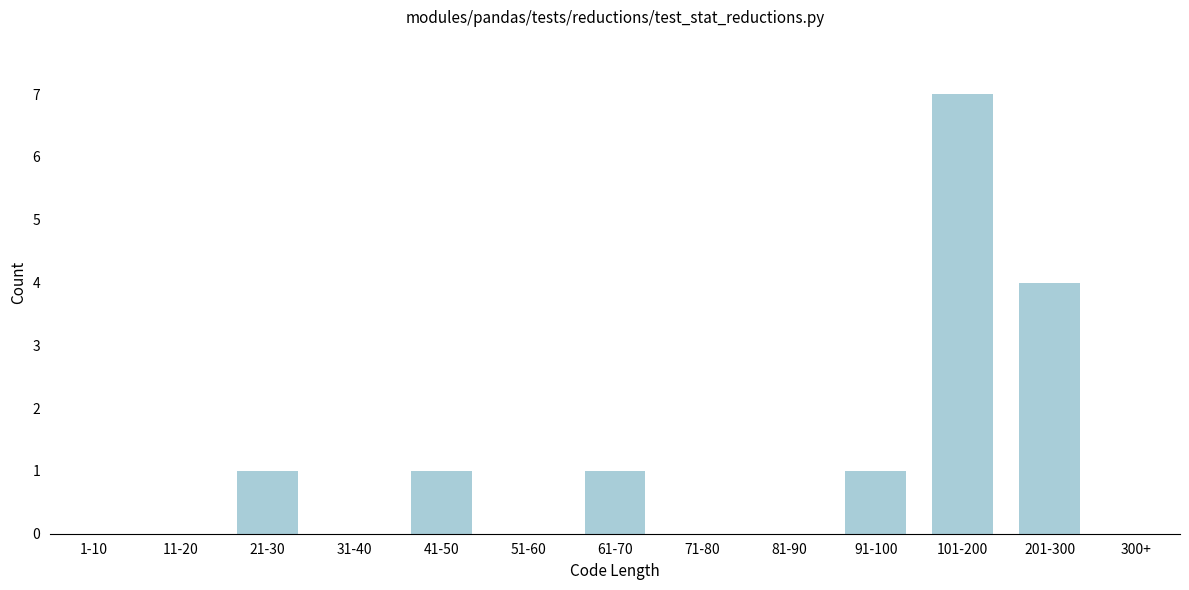

Reading left to right, transcribe all the data shown in this chart.

1-10=0	11-20=0	21-30=1	31-40=0	41-50=1	51-60=0	61-70=1	71-80=0	81-90=0	91-100=1	101-200=7	201-300=4	300+=0